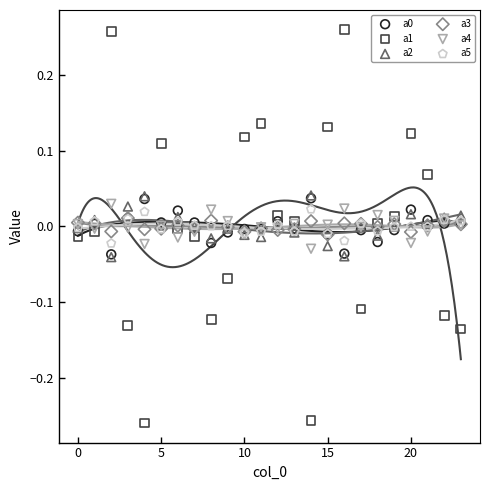

What are all the series names shown in the legend?

a0, a1, a2, a3, a4, a5